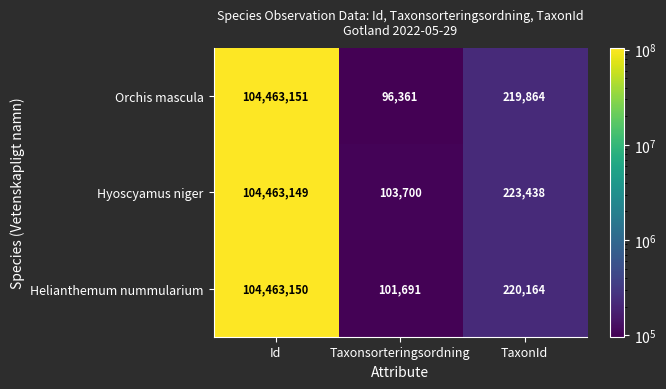

How many distinct data groups are displayed?

3